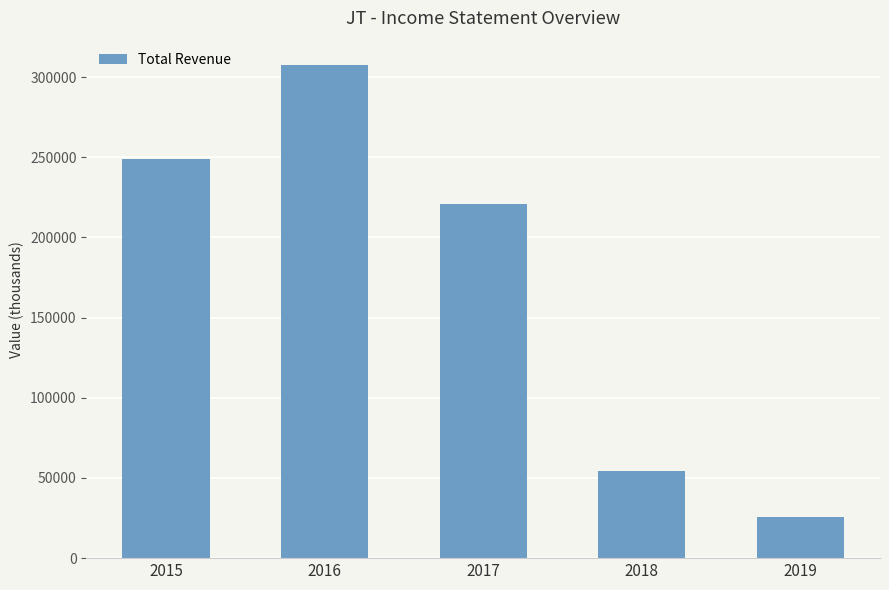

Reading right to left, what are all the values shown in this chart?

2019=25700	2018=54400	2017=220900	2016=307400	2015=249100